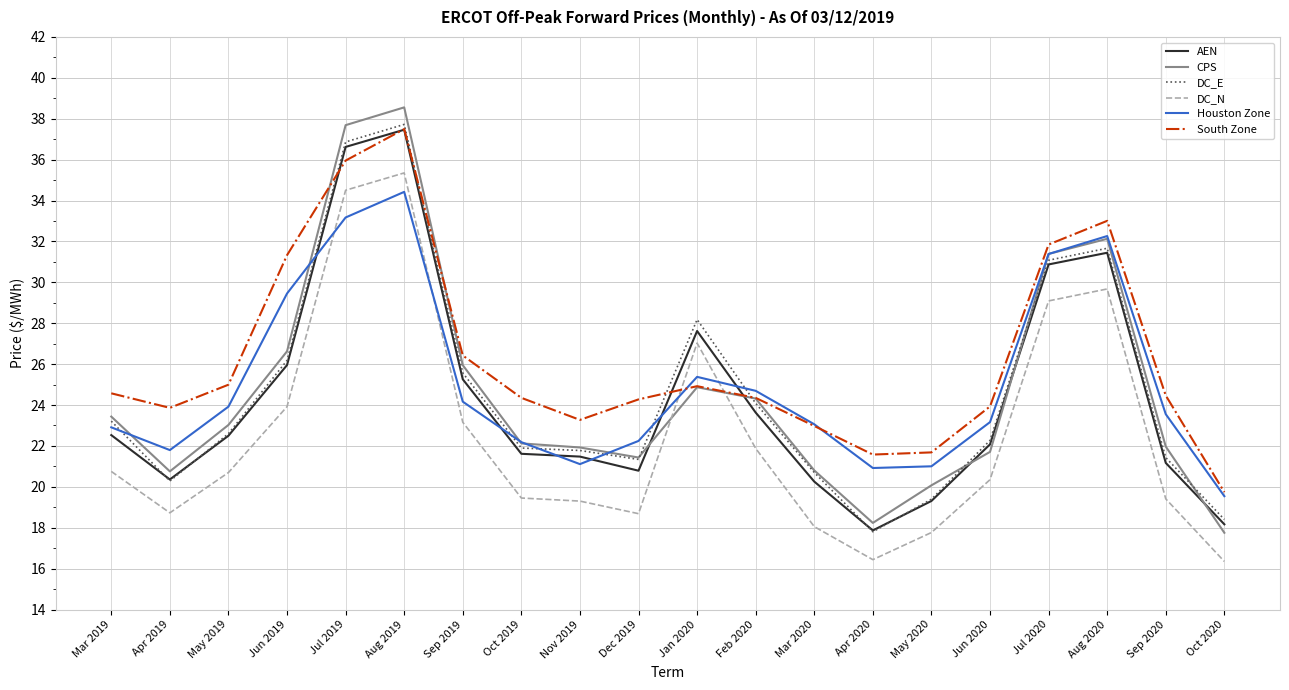

What is the highest value of the DC_E series?

37.7